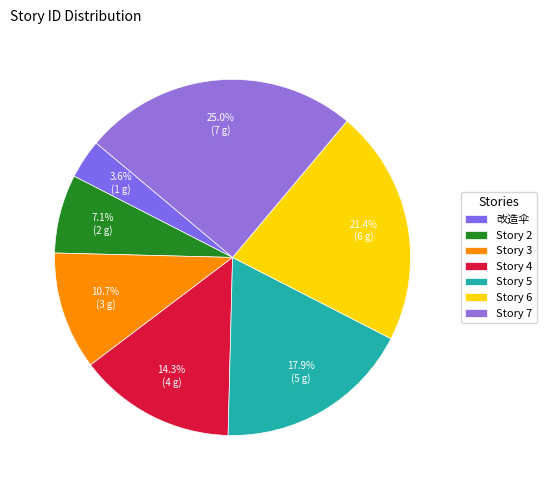

To the nearest percent, what percentage of the pie is Story 6?

21%